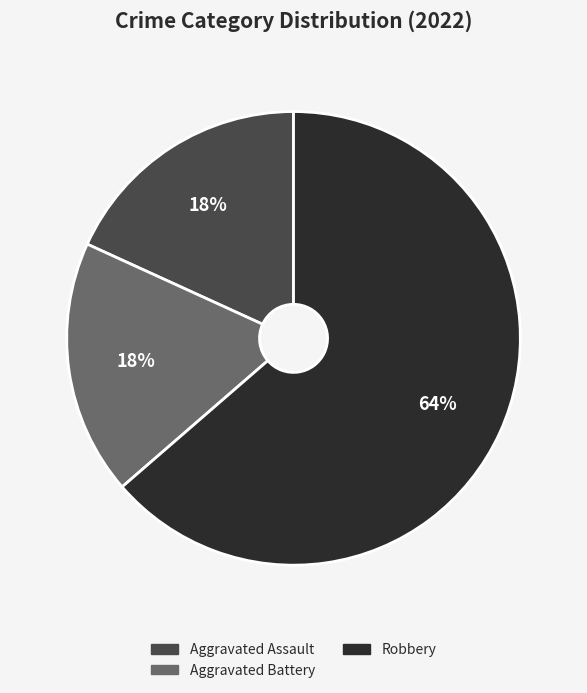

To the nearest percent, what percentage of the pie is Robbery?

64%